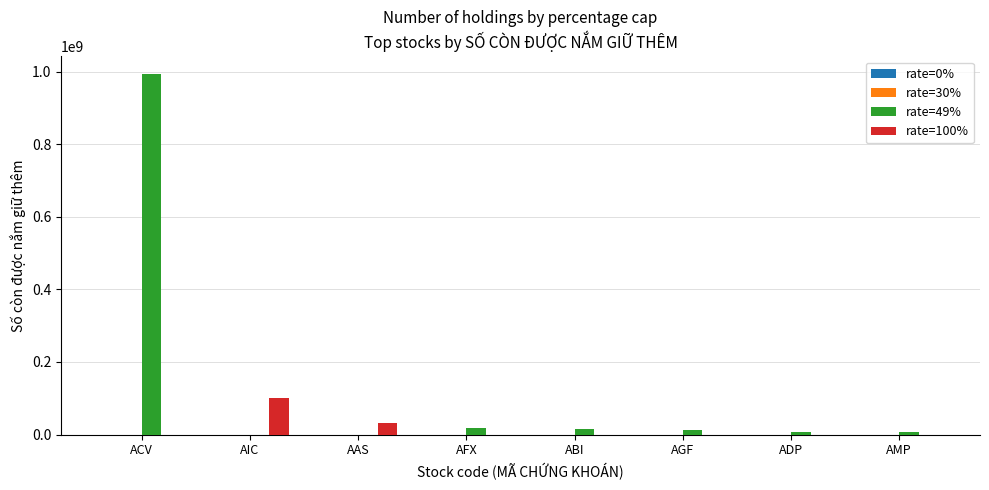

Which series has the largest total across all categories?

rate=49%